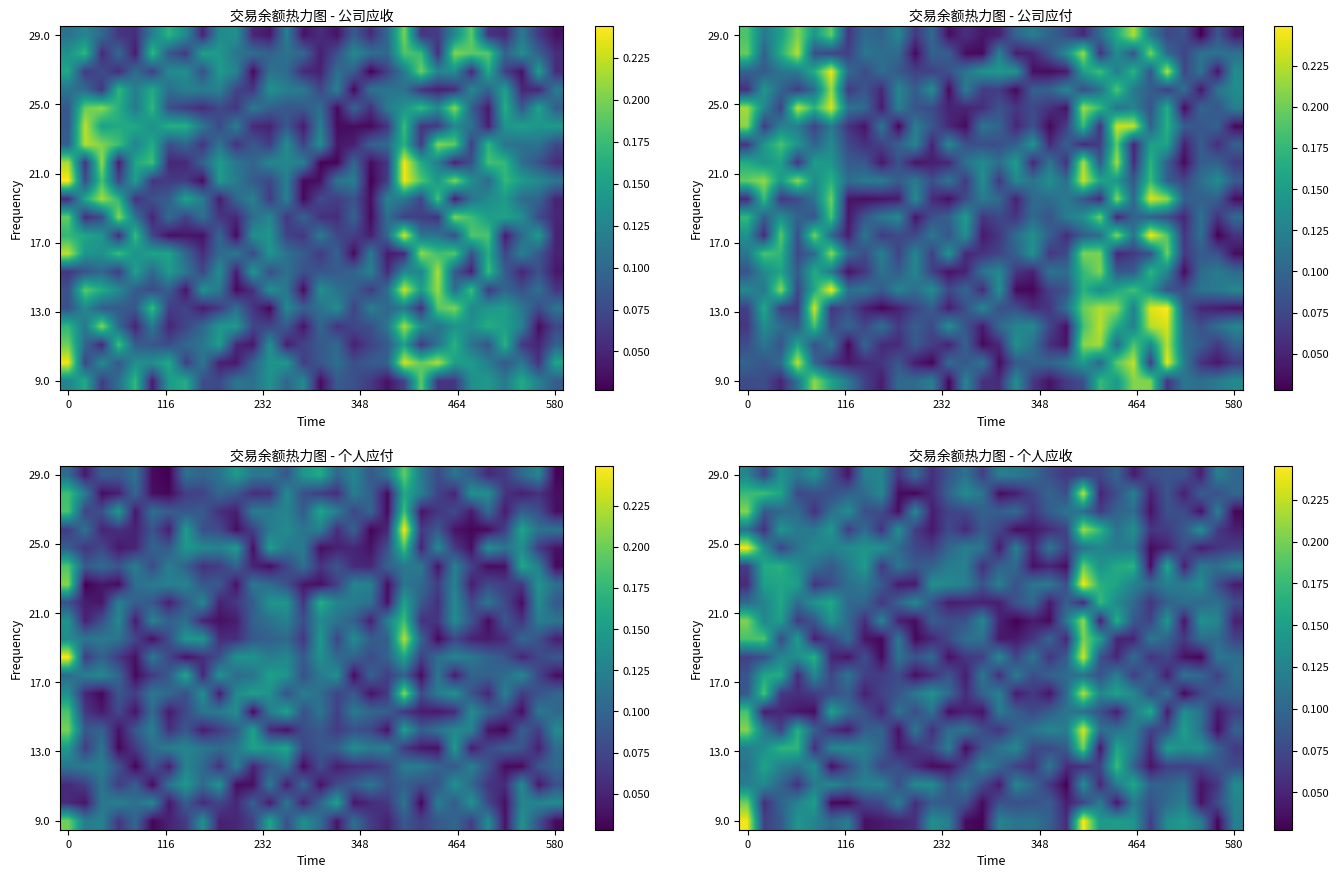

Count the number of categories in the chart.

30